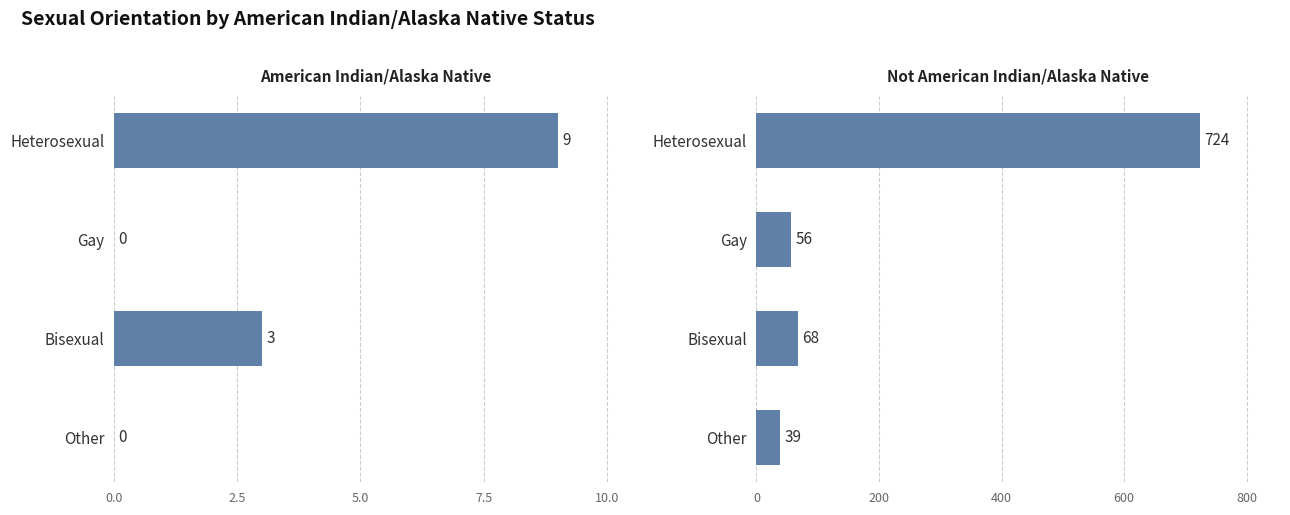

The value of Not American Indian/Alaska Native at Bisexual is 17. True or false?

False